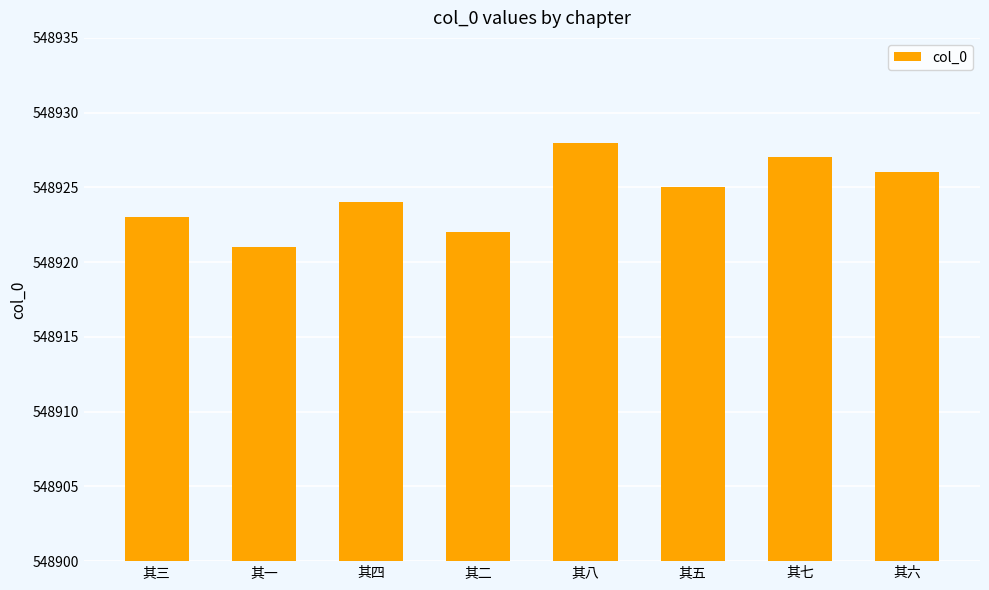

Does the chart contain stacked bars?

No